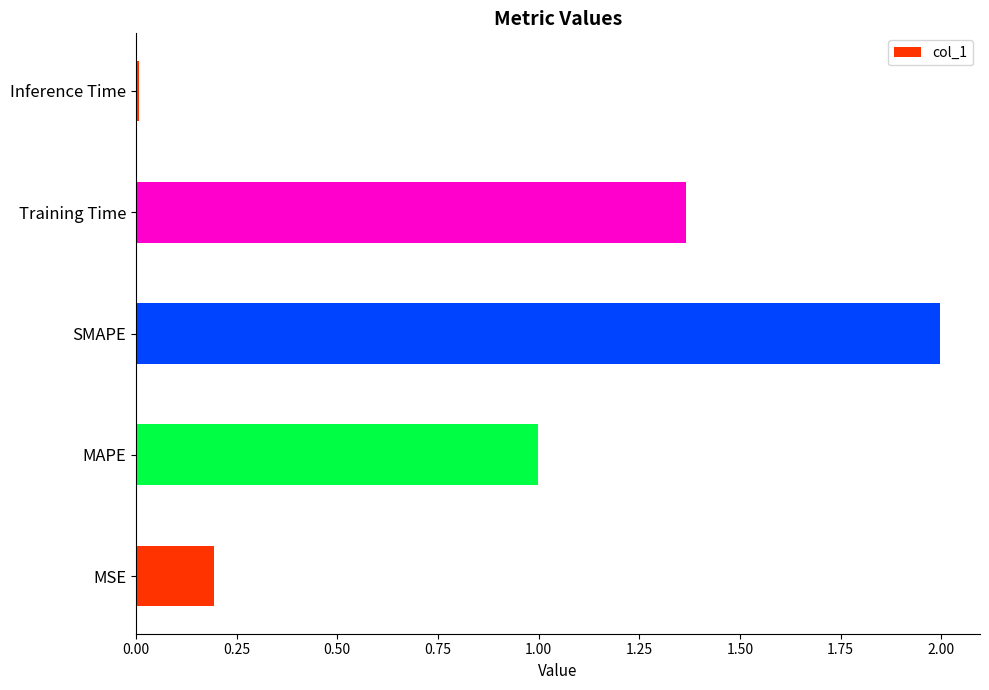

What is the ratio of the value at SMAPE to the value at Training Time?

1.5